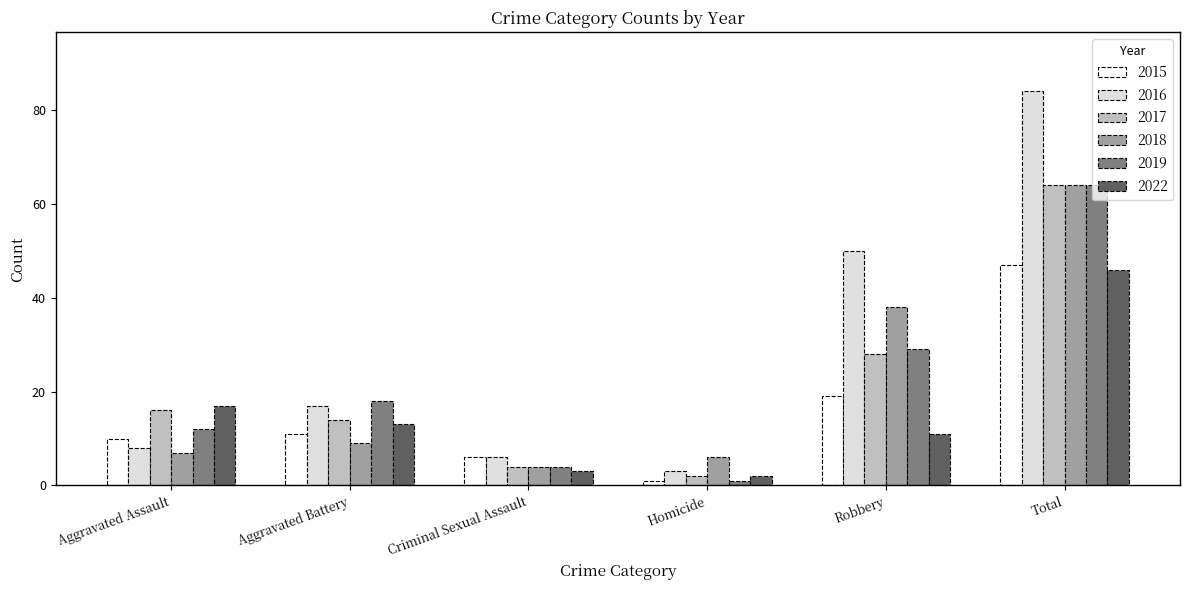

What is the value of the 2018 bar at the 4th from the left?

6